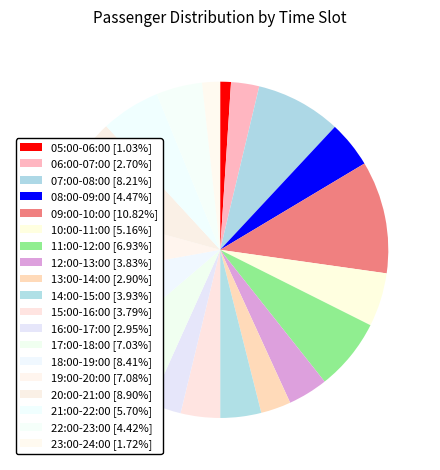

To the nearest percent, what percentage of the pie is 17:00-18:00?

7%